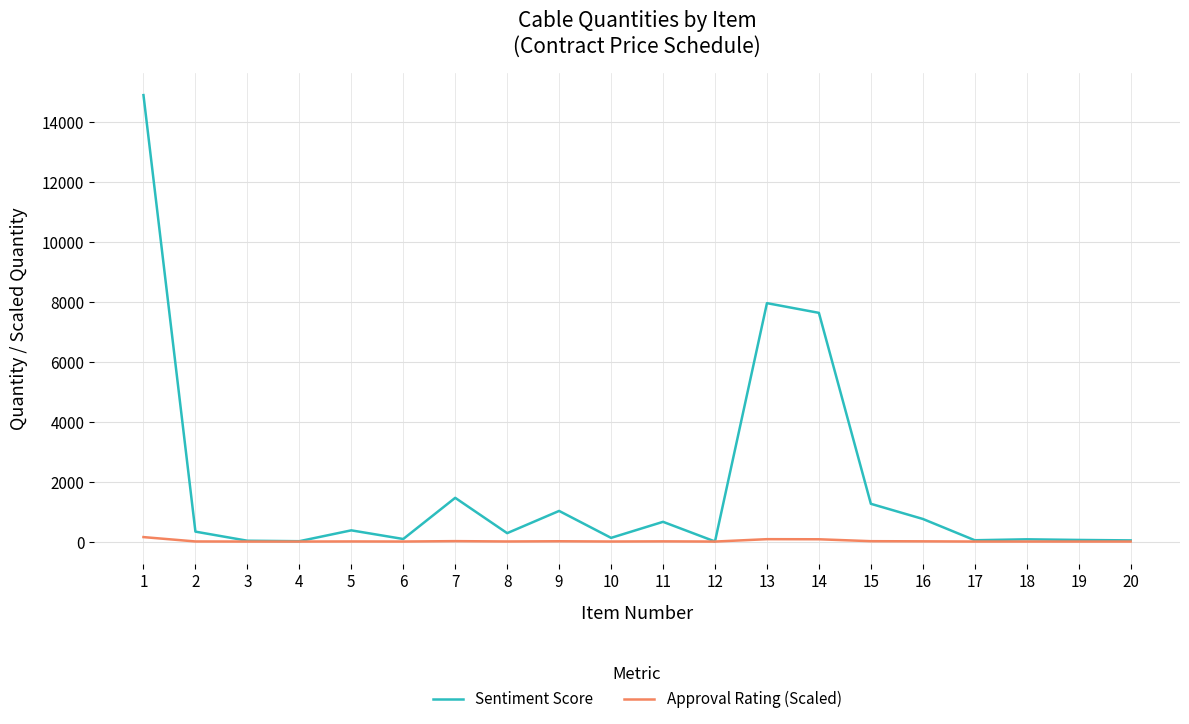

Rank the series at 2 from highest to lowest value.

Sentiment Score, Approval Rating (Scaled)